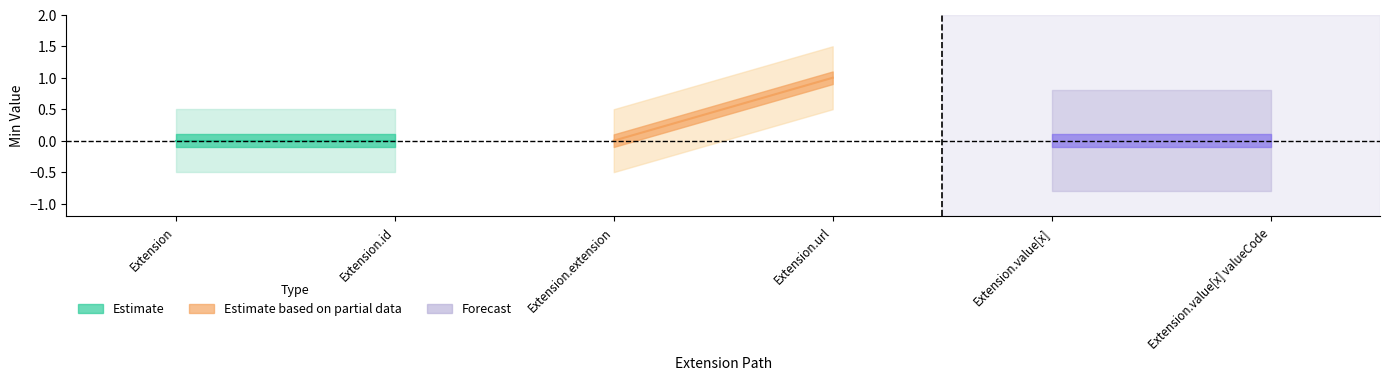

True or false: Base Min has a value of 1 at Extension.url.

True